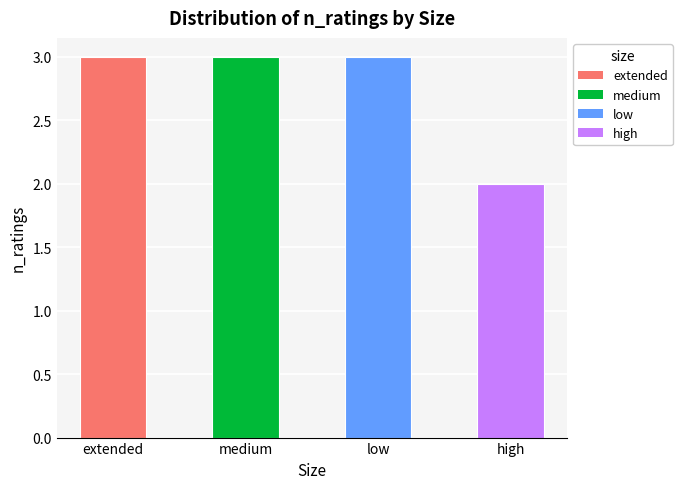

What is the ratio of the value at medium to the value at high?

1.5